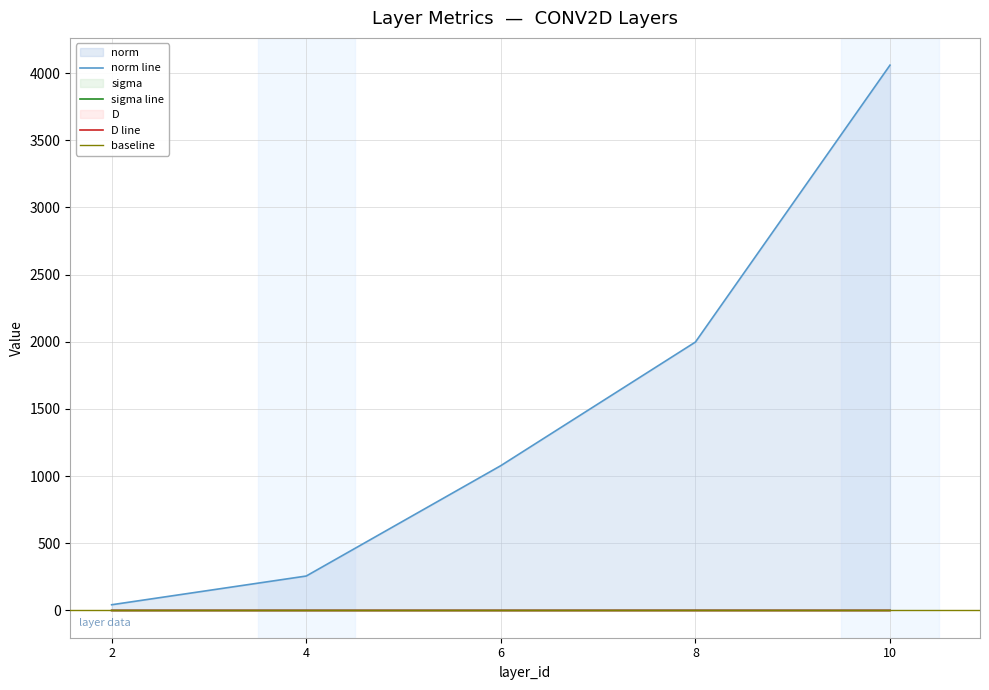

Does the chart have visible grid lines?

Yes